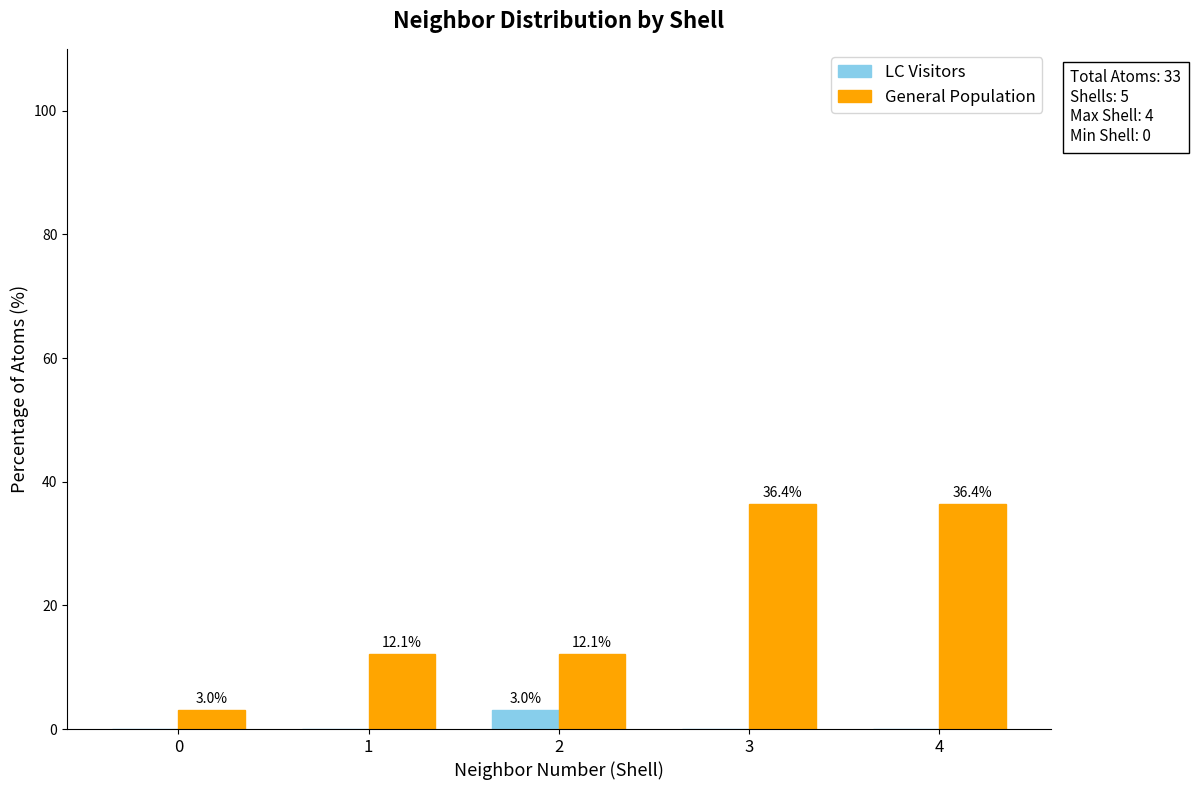

Does the chart contain stacked bars?

No